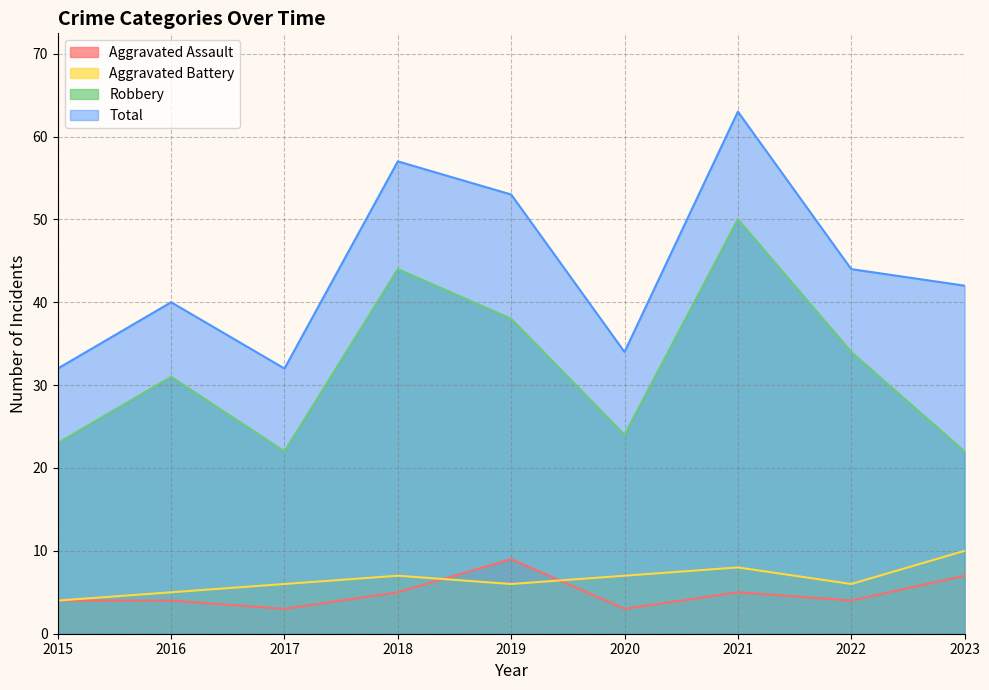

True or false: Total and Aggravated Assault cross at least once.

False